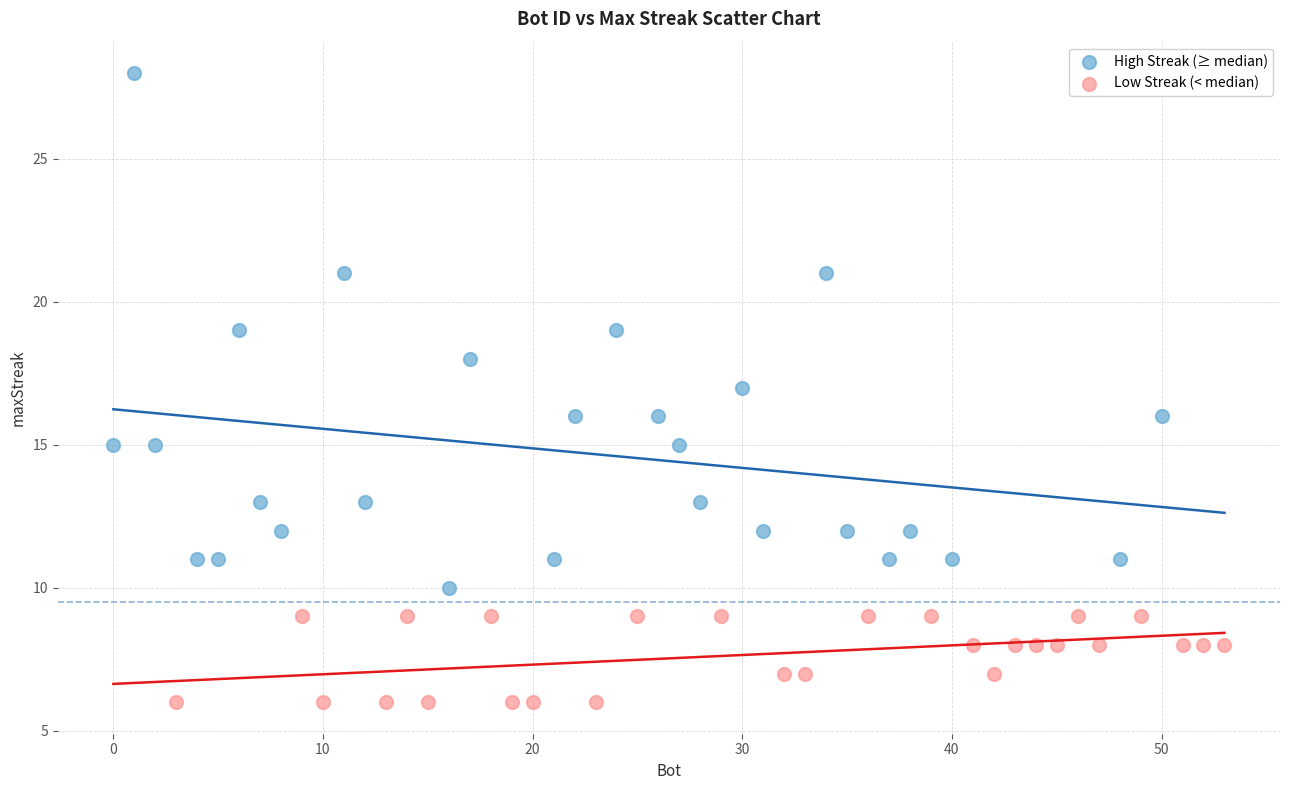

Which series has the widest spread of Y values?

High Streak (≥ median)